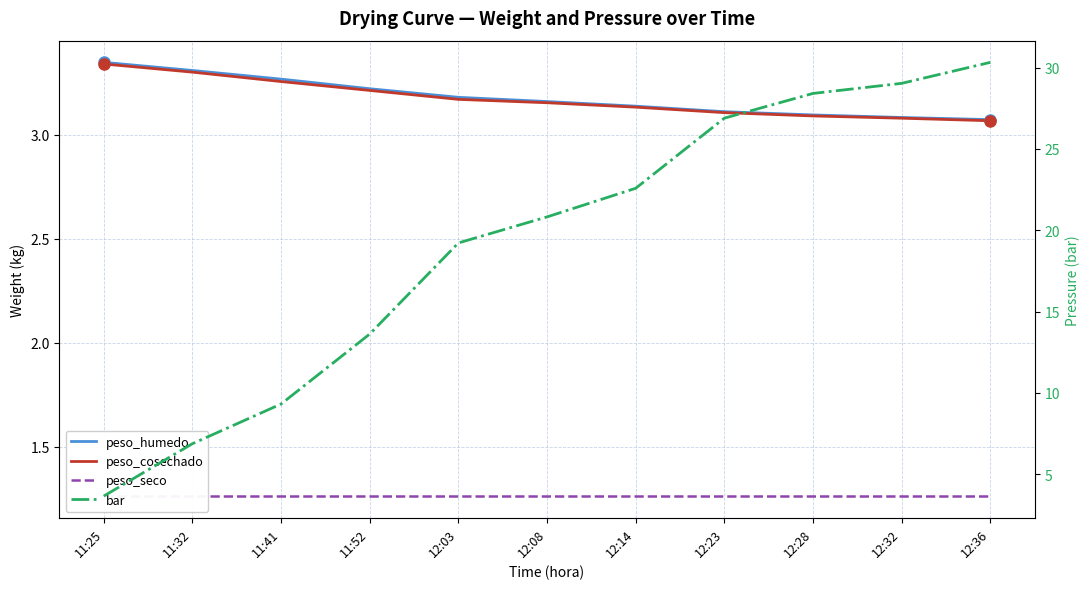

What is the sum of all peso_seco values?

13.9